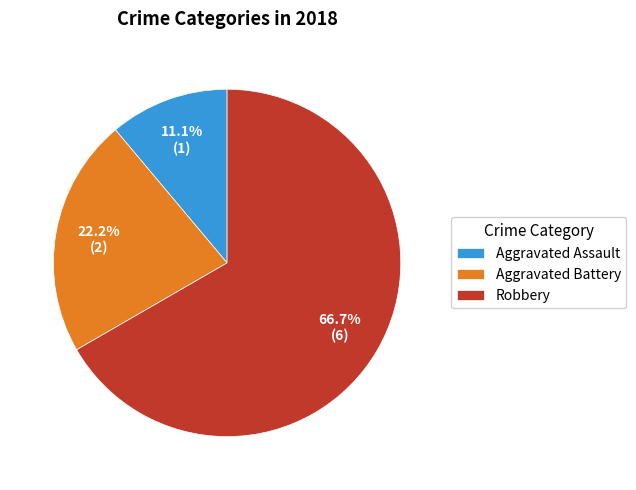

Is it true that Aggravated Assault is 5% of the pie?

False